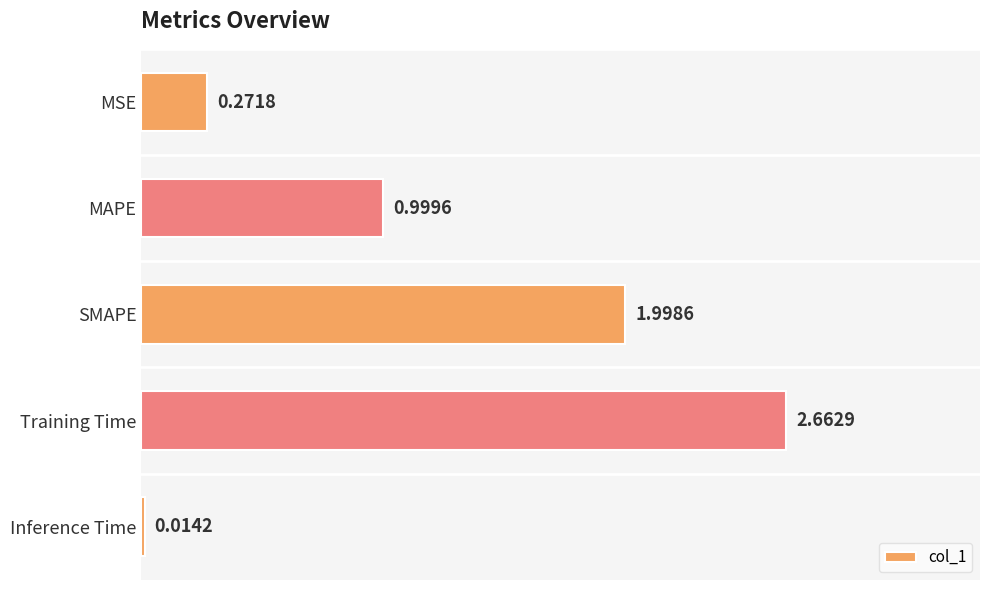

What is the difference between the second highest and minimum values?

2.0